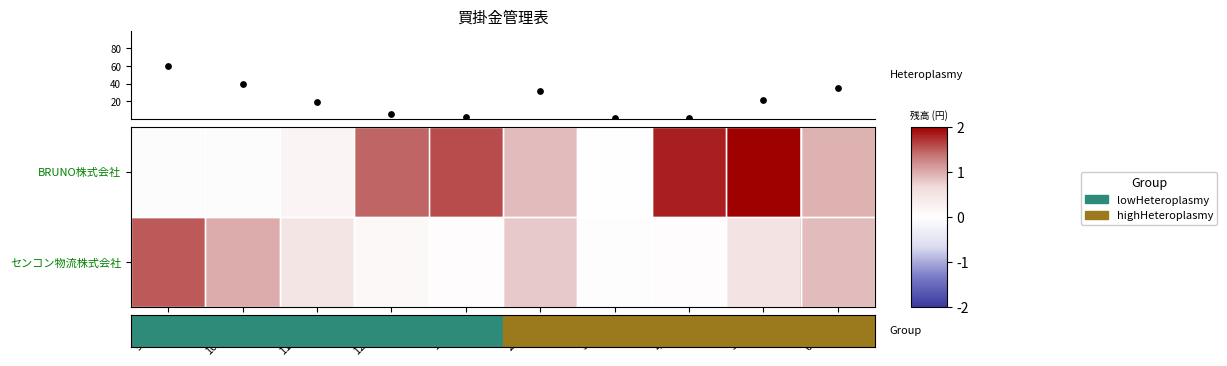

What is the greatest value displayed?

2.0